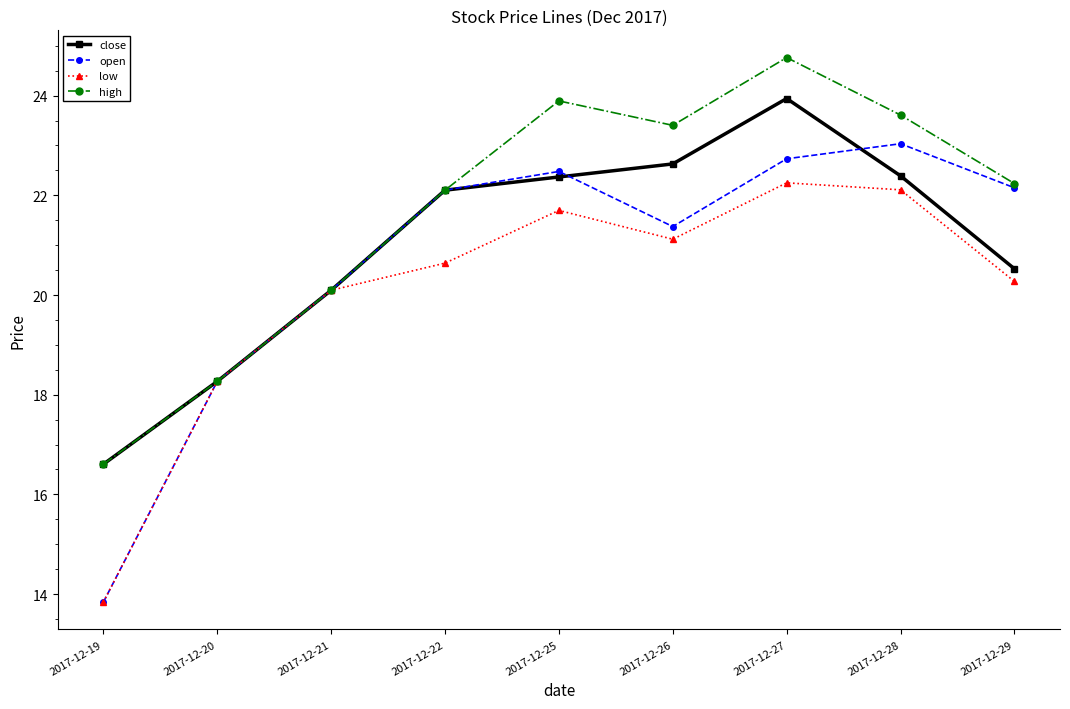

In high, how many points are higher than both neighbors (excluding endpoints)?

2